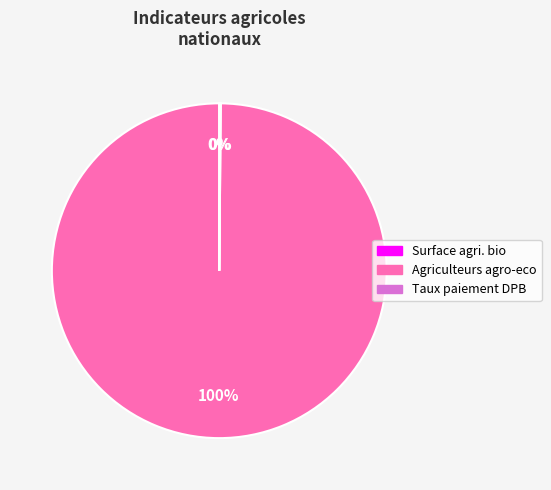

Is there any slice that represents more than half of the pie?

Yes